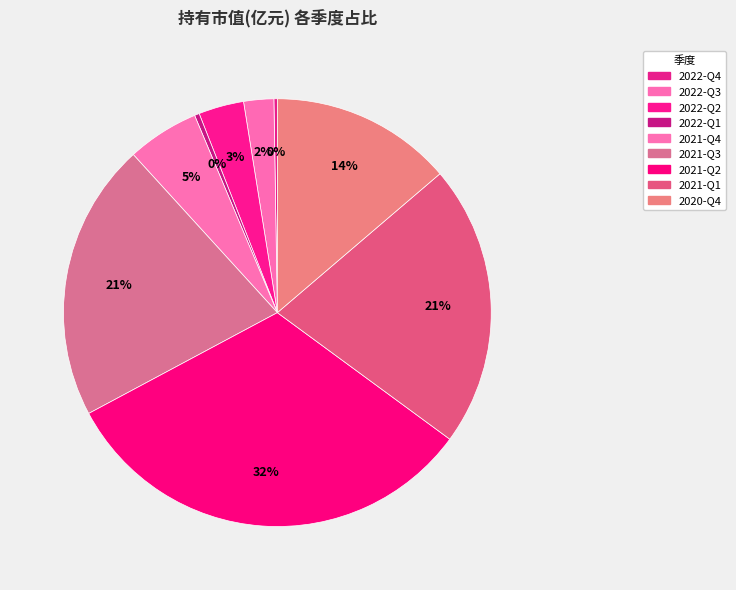

Which category has the biggest portion of the pie?

2021-Q2